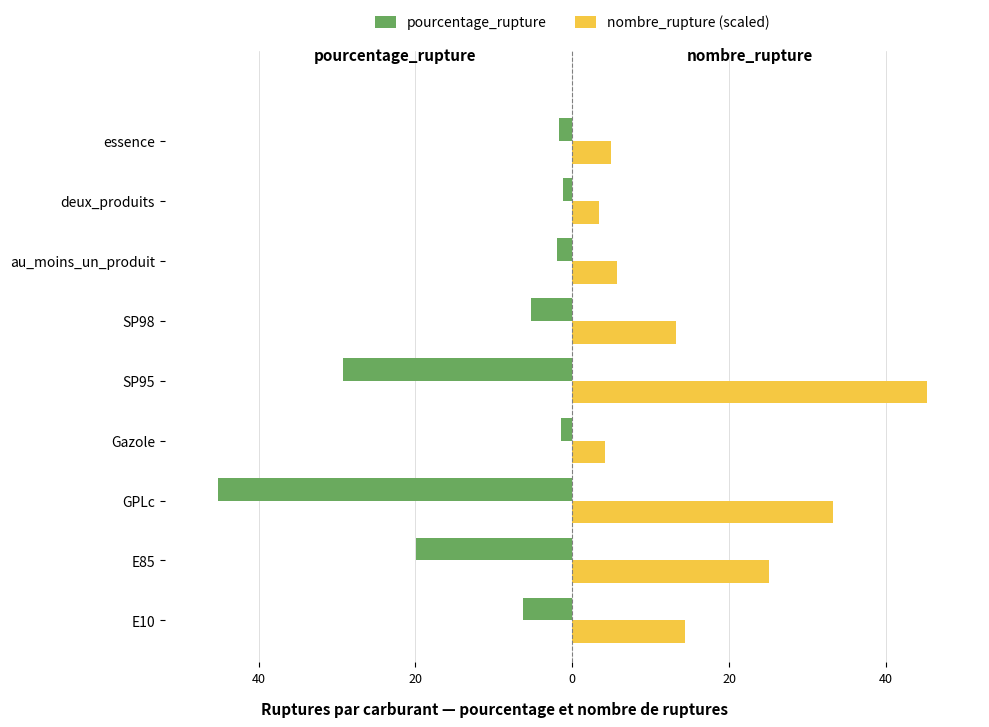

What are all the series names shown in the legend?

pourcentage_rupture, nombre_rupture (scaled)